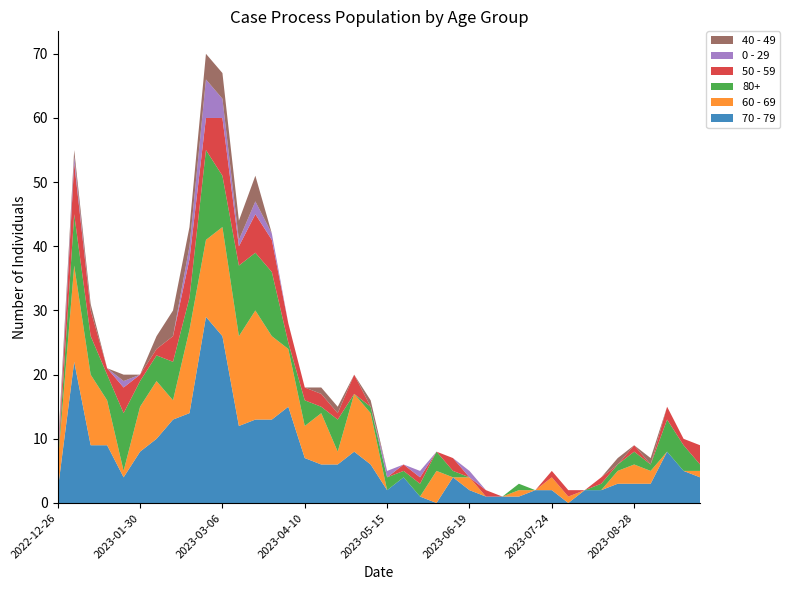

Reading right to left, extract all data points from this chart.

70 - 79: 2023-09-25=4	2023-09-18=5	2023-09-11=8	2023-09-04=3	2023-08-28=3	2023-08-21=3	2023-08-14=2	2023-08-07=2	2023-07-31=0	2023-07-24=2	2023-07-17=2	2023-07-10=1	2023-07-03=1	2023-06-26=1	2023-06-19=2	2023-06-12=4	2023-06-05=0	2023-05-29=1	2023-05-22=4	2023-05-15=2	2023-05-08=6	2023-05-01=8	2023-04-24=6	2023-04-17=6	2023-04-10=7	2023-04-03=15	2023-03-27=13	2023-03-20=13	2023-03-13=12	2023-03-06=26	2023-02-27=29	2023-02-20=14	2023-02-13=13	2023-02-06=10	2023-01-30=8	2023-01-23=4	2023-01-16=9	2023-01-09=9	2023-01-02=22	2022-12-26=2
60 - 69: 2023-09-25=1	2023-09-18=0	2023-09-11=0	2023-09-04=2	2023-08-28=3	2023-08-21=2	2023-08-14=0	2023-08-07=0	2023-07-31=1	2023-07-24=2	2023-07-17=0	2023-07-10=1	2023-07-03=0	2023-06-26=0	2023-06-19=2	2023-06-12=0	2023-06-05=5	2023-05-29=0	2023-05-22=0	2023-05-15=0	2023-05-08=8	2023-05-01=9	2023-04-24=2	2023-04-17=8	2023-04-10=5	2023-04-03=9	2023-03-27=13	2023-03-20=17	2023-03-13=14	2023-03-06=17	2023-02-27=12	2023-02-20=13	2023-02-13=3	2023-02-06=9	2023-01-30=7	2023-01-23=1	2023-01-16=7	2023-01-09=11	2023-01-02=15	2022-12-26=4
80+: 2023-09-25=1	2023-09-18=4	2023-09-11=5	2023-09-04=1	2023-08-28=2	2023-08-21=1	2023-08-14=1	2023-08-07=0	2023-07-31=0	2023-07-24=0	2023-07-17=0	2023-07-10=1	2023-07-03=0	2023-06-26=0	2023-06-19=0	2023-06-12=1	2023-06-05=3	2023-05-29=2	2023-05-22=1	2023-05-15=2	2023-05-08=1	2023-05-01=0	2023-04-24=5	2023-04-17=1	2023-04-10=4	2023-04-03=1	2023-03-27=10	2023-03-20=9	2023-03-13=11	2023-03-06=8	2023-02-27=14	2023-02-20=5	2023-02-13=6	2023-02-06=4	2023-01-30=4	2023-01-23=9	2023-01-16=4	2023-01-09=6	2023-01-02=8	2022-12-26=0
50 - 59: 2023-09-25=3	2023-09-18=1	2023-09-11=2	2023-09-04=0	2023-08-28=1	2023-08-21=0	2023-08-14=1	2023-08-07=0	2023-07-31=1	2023-07-24=1	2023-07-17=0	2023-07-10=0	2023-07-03=0	2023-06-26=1	2023-06-19=0	2023-06-12=2	2023-06-05=0	2023-05-29=1	2023-05-22=1	2023-05-15=0	2023-05-08=0	2023-05-01=3	2023-04-24=1	2023-04-17=2	2023-04-10=2	2023-04-03=3	2023-03-27=5	2023-03-20=6	2023-03-13=3	2023-03-06=9	2023-02-27=5	2023-02-20=6	2023-02-13=4	2023-02-06=1	2023-01-30=1	2023-01-23=4	2023-01-16=1	2023-01-09=4	2023-01-02=8	2022-12-26=0
0 - 29: 2023-09-25=0	2023-09-18=0	2023-09-11=0	2023-09-04=0	2023-08-28=0	2023-08-21=0	2023-08-14=0	2023-08-07=0	2023-07-31=0	2023-07-24=0	2023-07-17=0	2023-07-10=0	2023-07-03=0	2023-06-26=0	2023-06-19=1	2023-06-12=0	2023-06-05=0	2023-05-29=1	2023-05-22=0	2023-05-15=1	2023-05-08=0	2023-05-01=0	2023-04-24=0	2023-04-17=0	2023-04-10=0	2023-04-03=0	2023-03-27=1	2023-03-20=2	2023-03-13=1	2023-03-06=3	2023-02-27=6	2023-02-20=2	2023-02-13=0	2023-02-06=0	2023-01-30=0	2023-01-23=1	2023-01-16=0	2023-01-09=0	2023-01-02=1	2022-12-26=1
40 - 49: 2023-09-25=0	2023-09-18=0	2023-09-11=0	2023-09-04=1	2023-08-28=0	2023-08-21=1	2023-08-14=0	2023-08-07=0	2023-07-31=0	2023-07-24=0	2023-07-17=0	2023-07-10=0	2023-07-03=0	2023-06-26=0	2023-06-19=0	2023-06-12=0	2023-06-05=0	2023-05-29=0	2023-05-22=0	2023-05-15=0	2023-05-08=1	2023-05-01=0	2023-04-24=1	2023-04-17=1	2023-04-10=0	2023-04-03=0	2023-03-27=0	2023-03-20=4	2023-03-13=3	2023-03-06=4	2023-02-27=4	2023-02-20=3	2023-02-13=4	2023-02-06=2	2023-01-30=0	2023-01-23=1	2023-01-16=0	2023-01-09=1	2023-01-02=1	2022-12-26=1